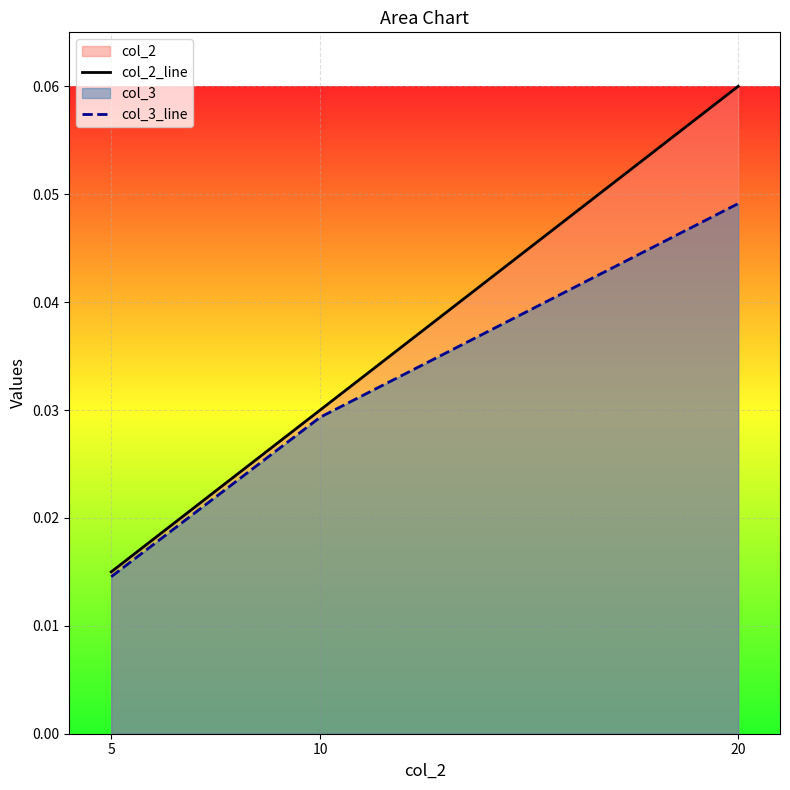

What is the sum of all col_2_line values?

0.1